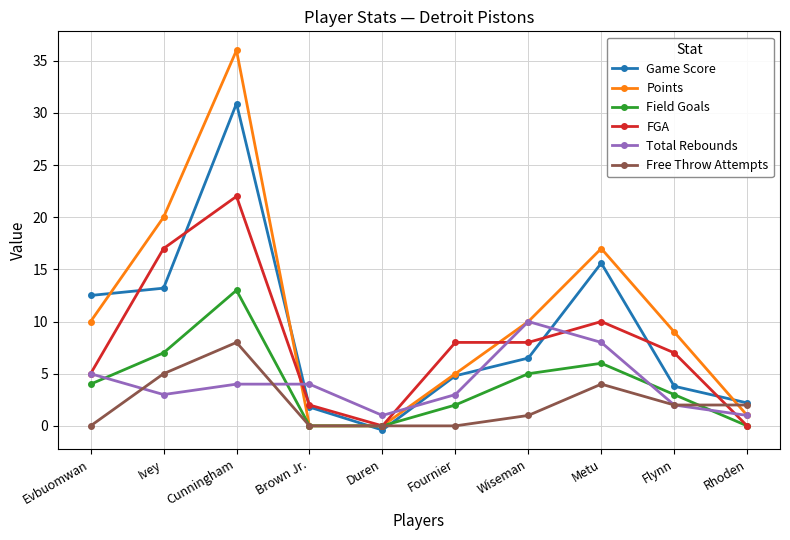

Count the number of data series in this chart.

6